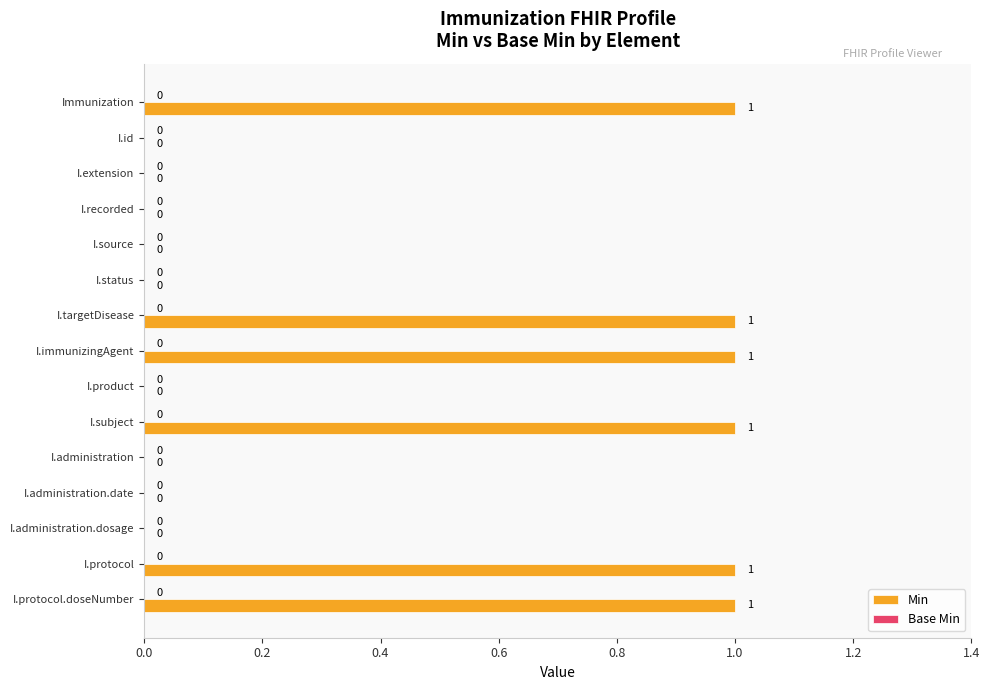

The chart shows a value of -1 at I.status. True or false?

False